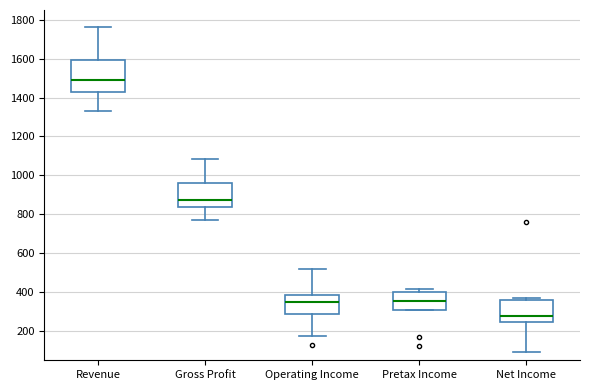

Reading left to right, transcribe this box plot: for each box, give where its median line is, the range the box spans, and where its two whiskers end, as read against the y-axis. The values are not printed on the chart, so give them approximately, as read against the axis.

Revenue: median 1480, box 1420 to 1600, whiskers 1320 to 1760
Gross Profit: median 880, box 840 to 960, whiskers 780 to 1080
Operating Income: median 360, box 280 to 380, whiskers 180 to 520
Pretax Income: median 360, box 300 to 400, whiskers 300 to 420
Net Income: median 280, box 240 to 360, whiskers 100 to 380